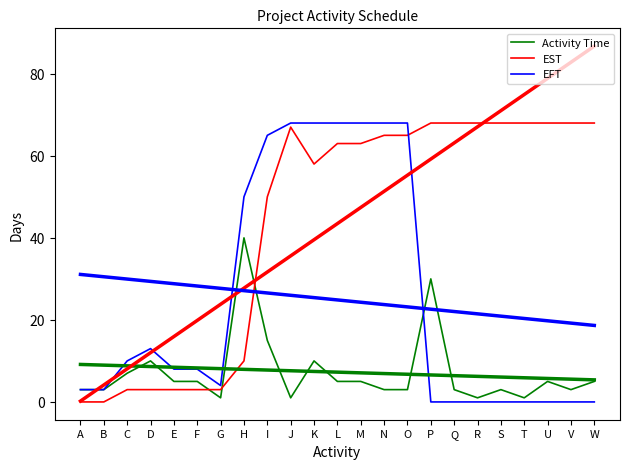

After their last crossing, which series has the higher values: EST or EFT?

EST